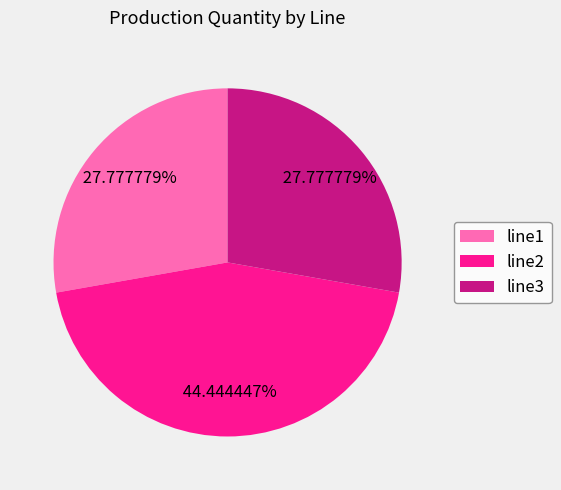

Is line1 the majority of the pie?

No